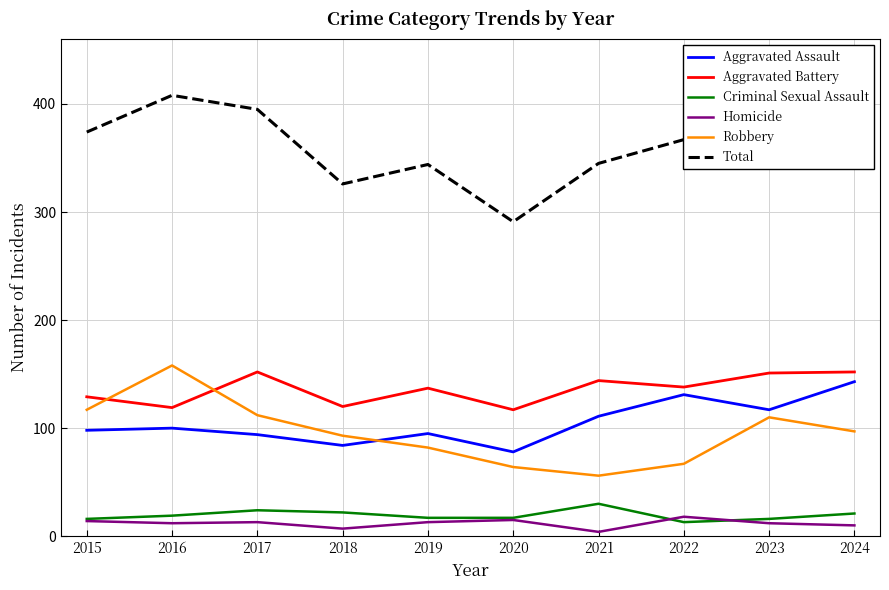

What is the difference between the Criminal Sexual Assault values at 2021 and 2023?

14